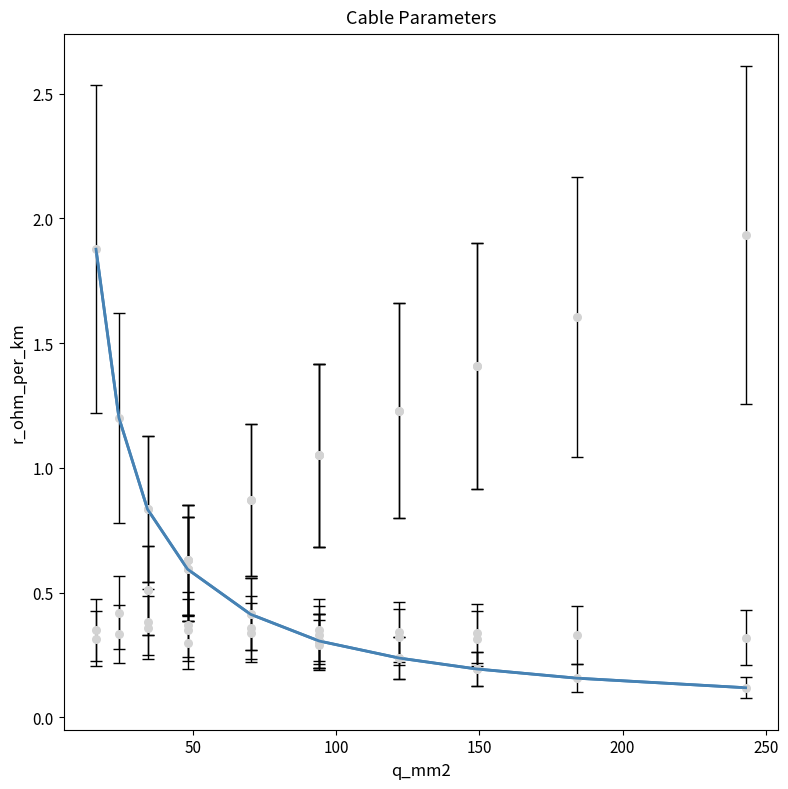

Which series contains the highest Y value?

max_i_ka (×3)